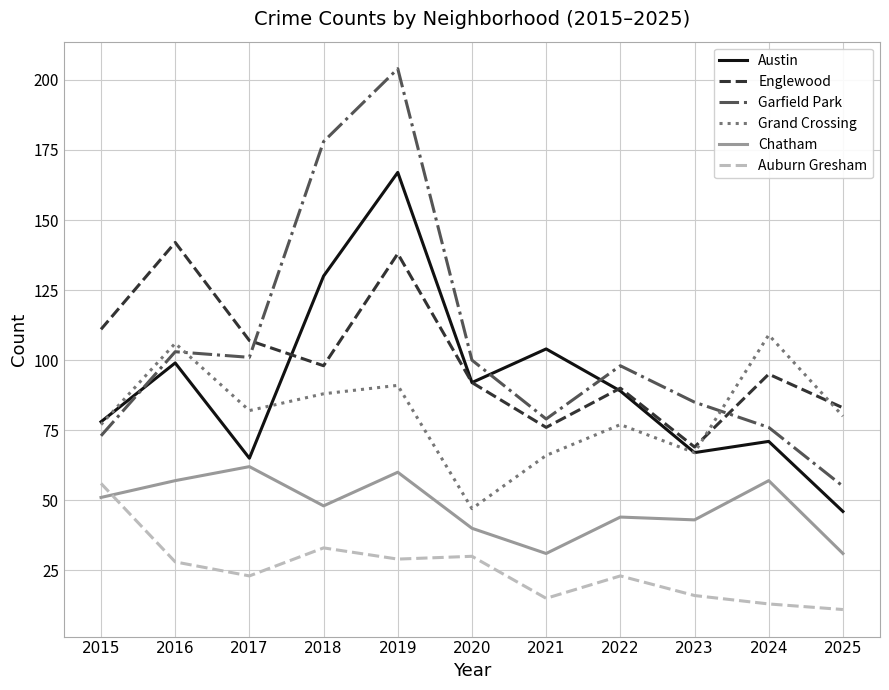

True or false: Garfield Park and Chatham intersect in this chart.

False